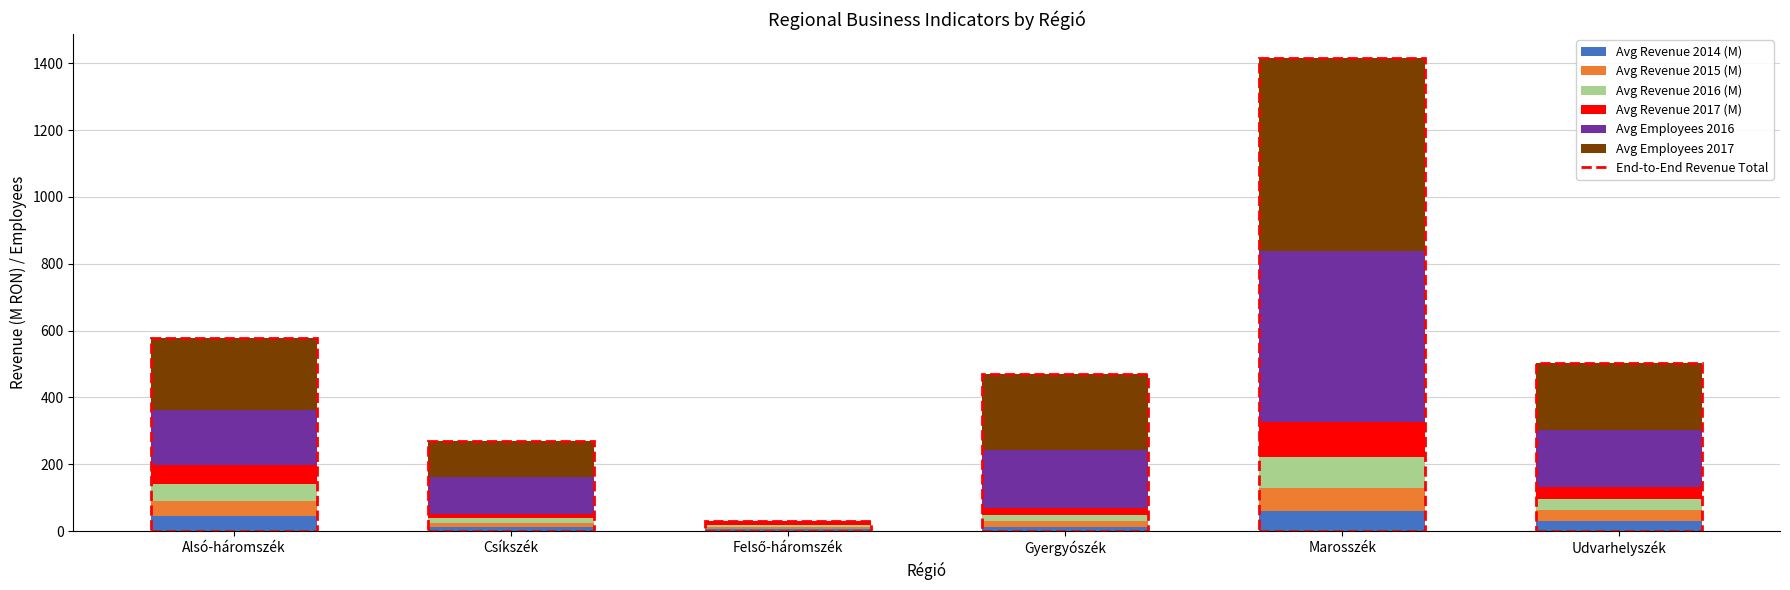

At which category is the sum across all series the highest?

Marosszék